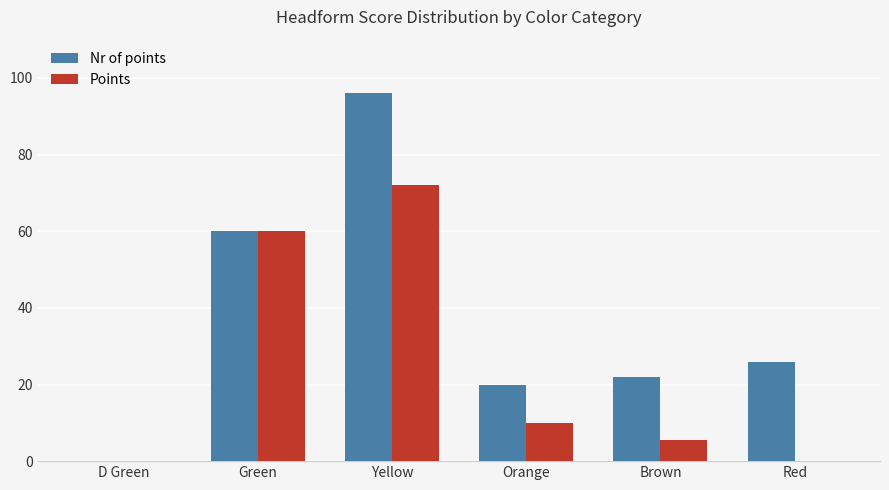

What is the total value across all series at Yellow?

168.0